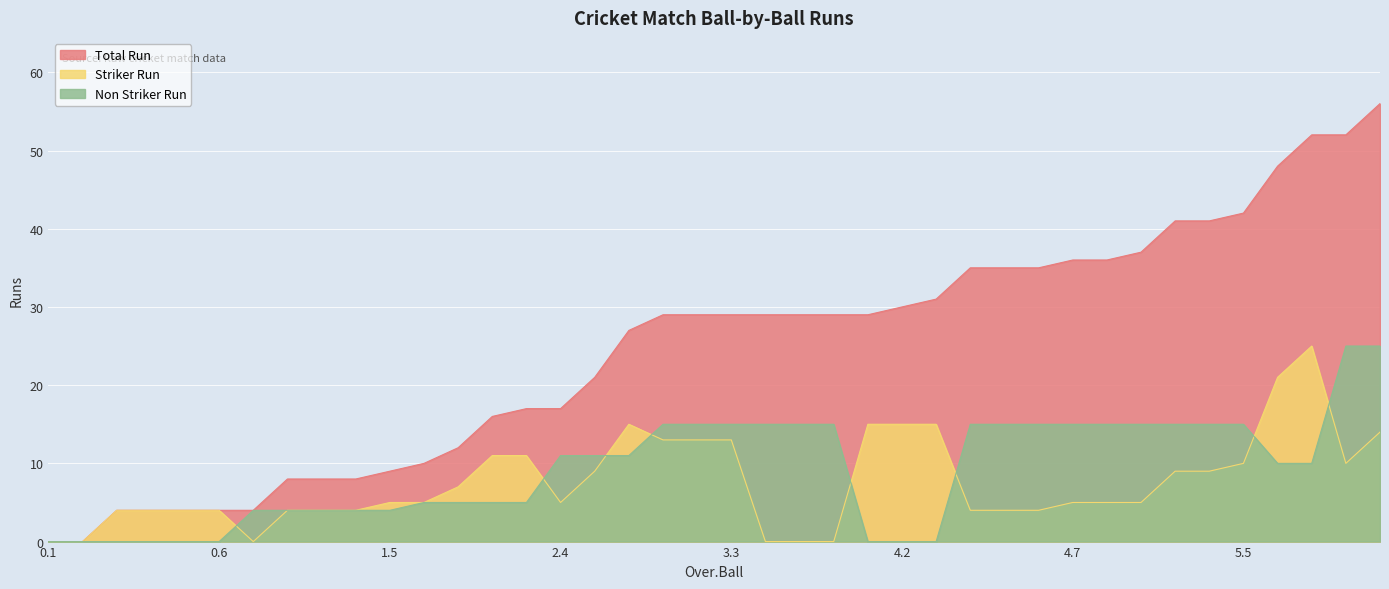

At which category does Striker Run reach its first local valley?

1.1